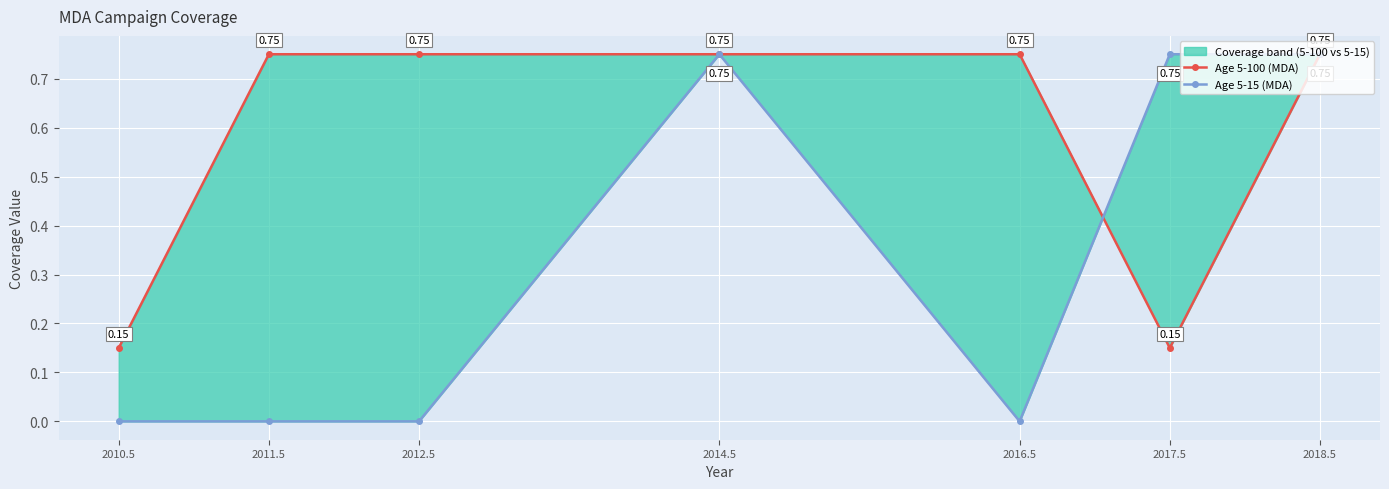

Is the value of Age 5-100 (MDA) at 2012.5 greater than the value of Age 5-15 (MDA) at 2018.5?

No